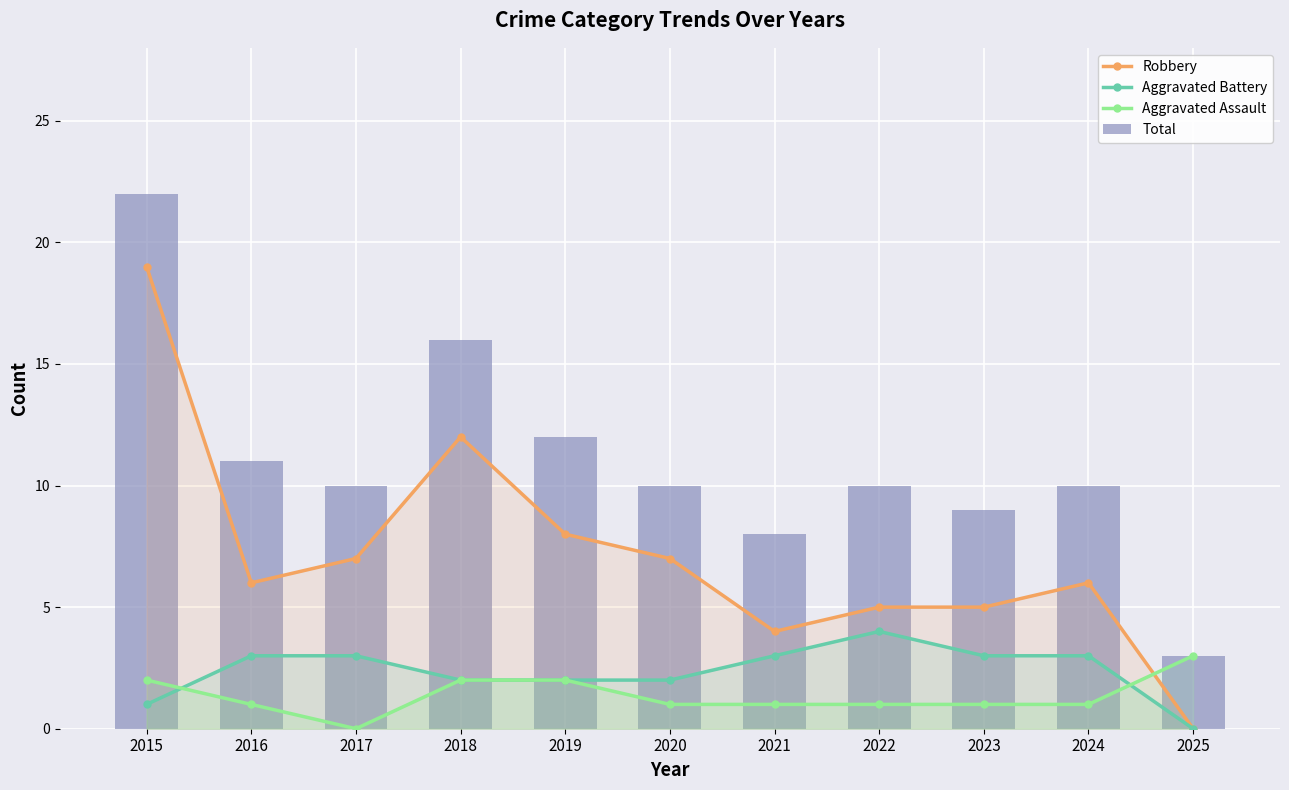

Which series has the largest total across all categories?

Total